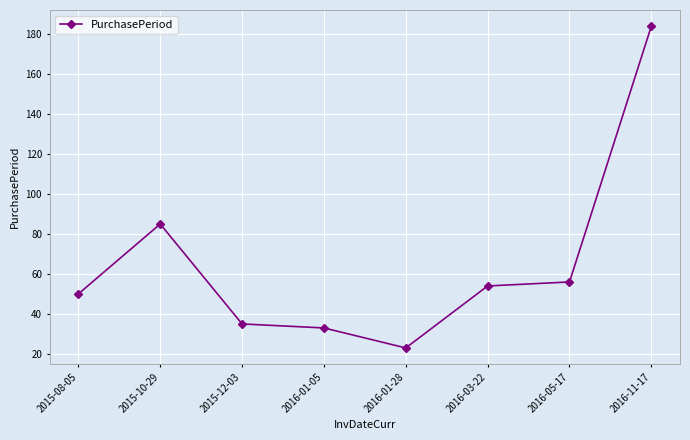

At which label is the value closest to 103?

2015-10-29